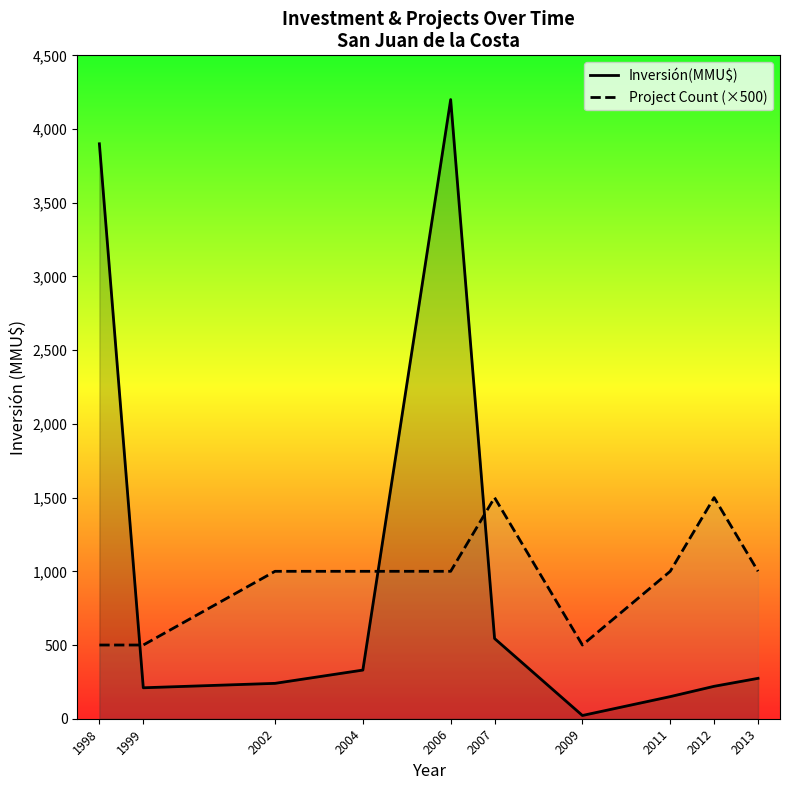

How many Project Count (×500) values are between 500 and 1000?

8